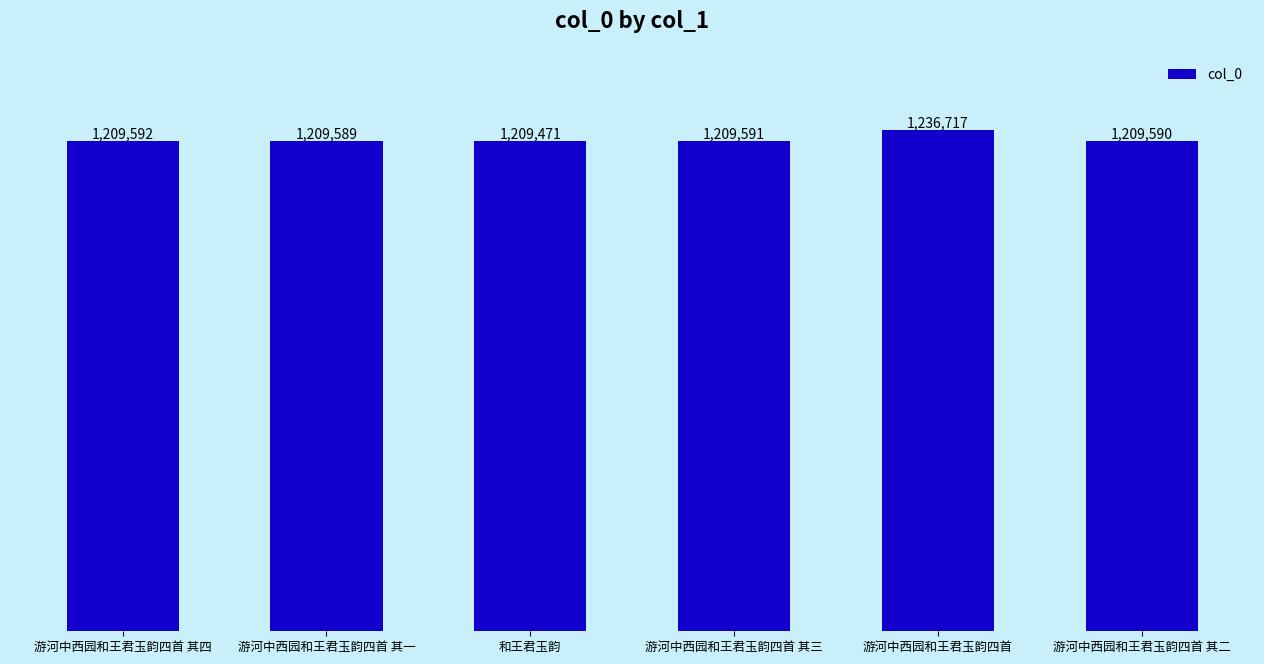

Reading left to right, transcribe all the data shown in this chart.

1209592	1209589	1209471	1209591	1236717	1209590